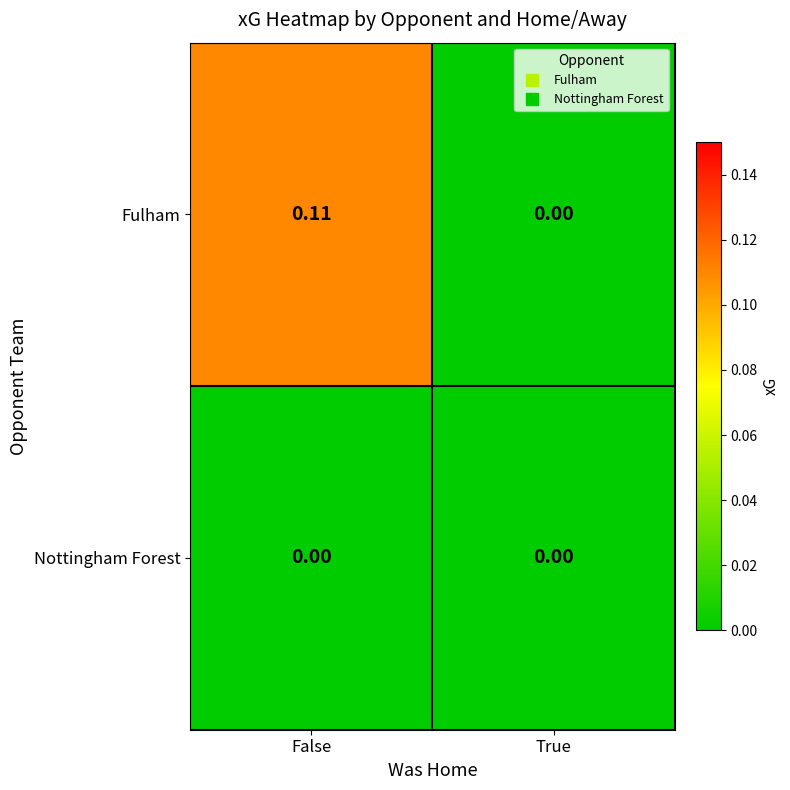

Which series has the widest spread of values?

Fulham